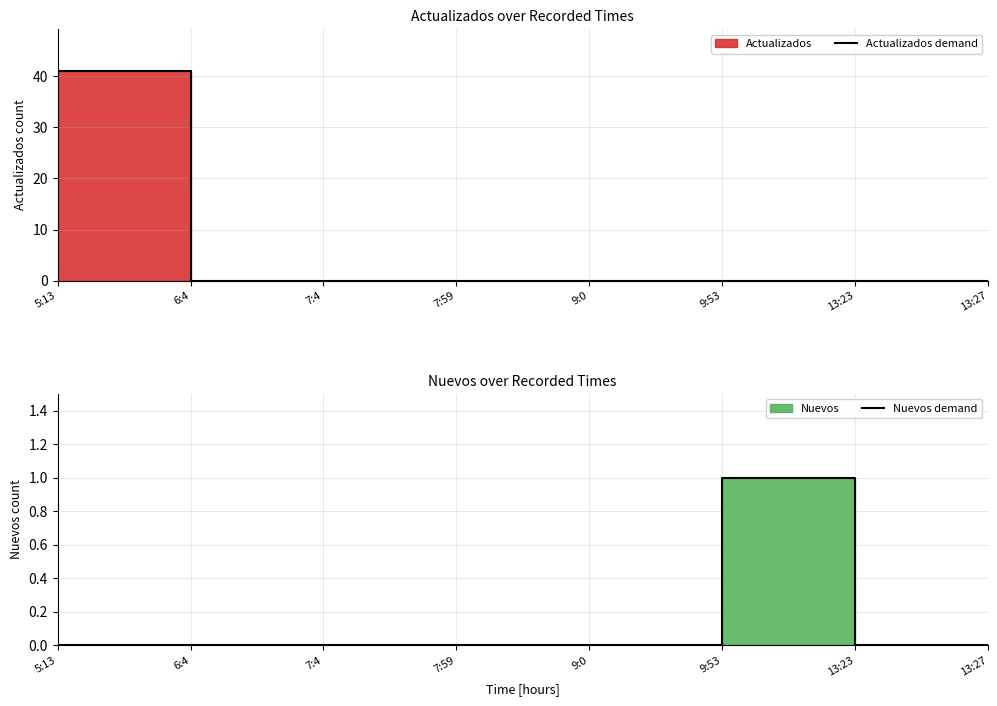

True or false: Actualizados demand has more than 1 interior local peaks.

False